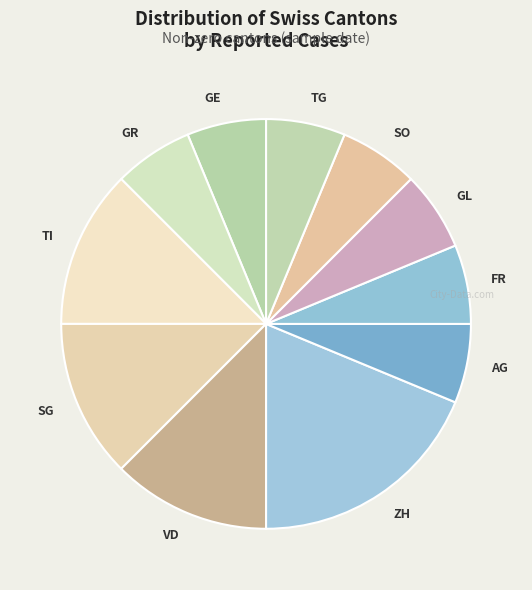

What is the ratio of the value at GR to the value at FR?

1.0